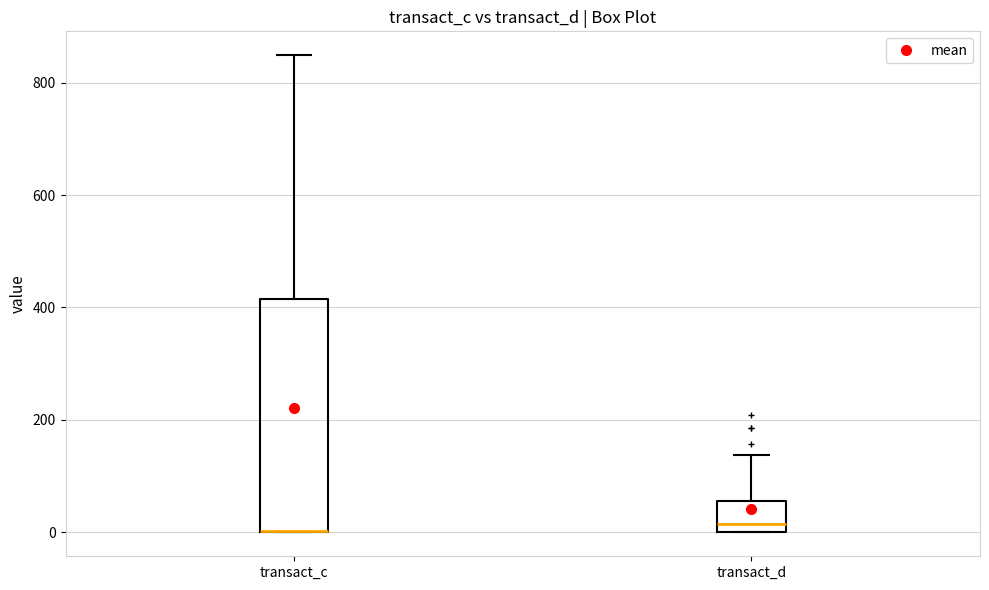

Reading left to right, transcribe this box plot: for each box, give where its median line is, the range the box spans, and where its two whiskers end, as read against the y-axis. The values are not printed on the chart, so give them approximately, as read against the axis.

transact_c: median 0 (drawn on the box's lower edge), box 0 to 420, whiskers 0 to 840
transact_d: median 20, box 0 to 60, whiskers 0 to 140